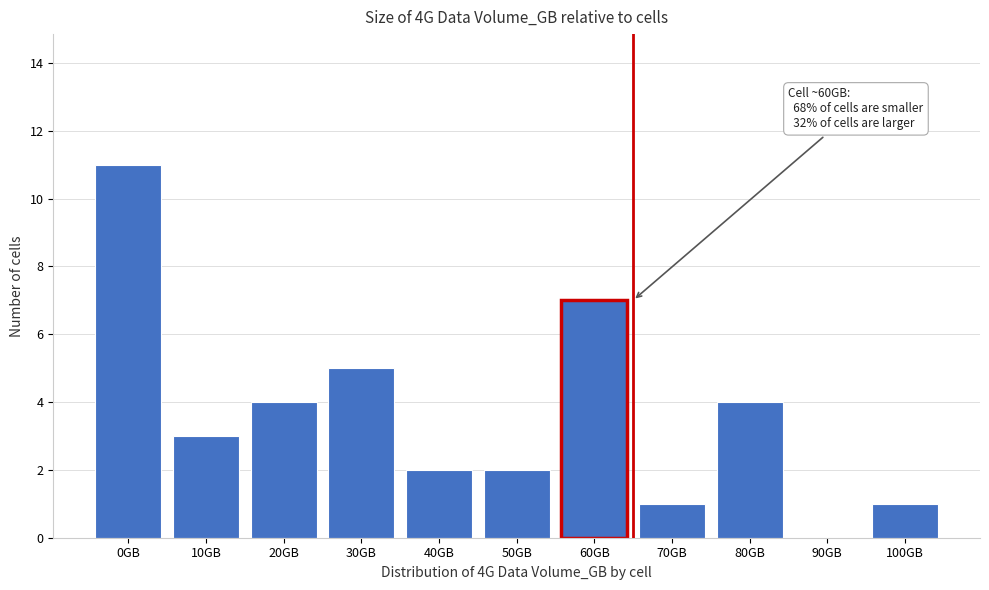

Reading left to right, extract all data points from this chart.

0GB=11	10GB=3	20GB=4	30GB=5	40GB=2	50GB=2	60GB=7	70GB=1	80GB=4	90GB=0	100GB=1